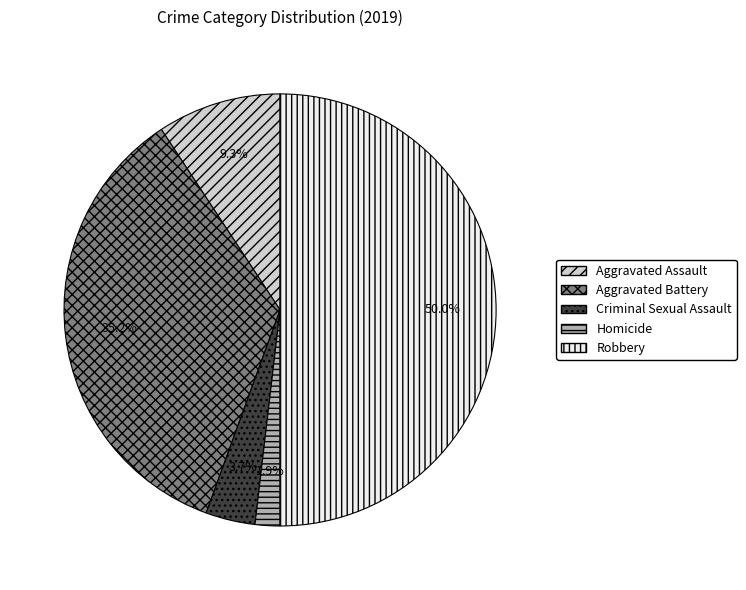

Count the number of slices in the pie.

5